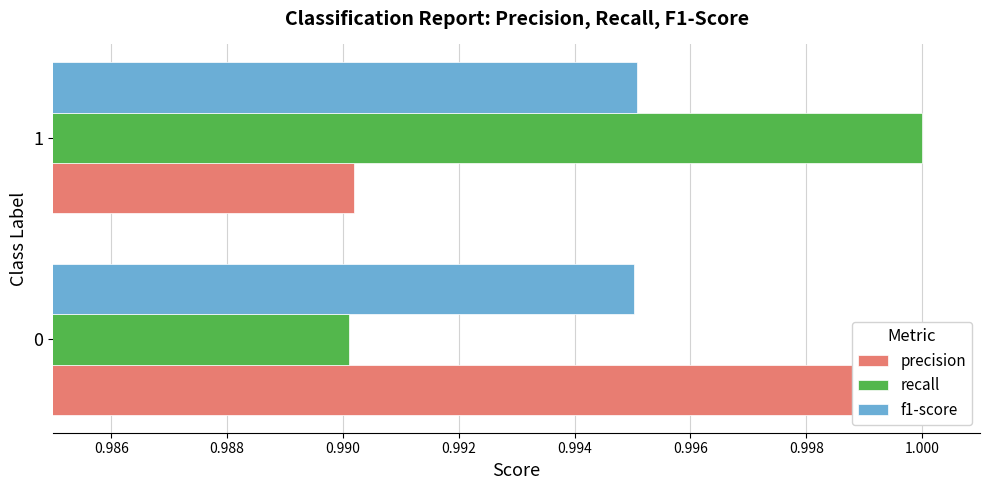

Which series has the widest spread of values?

recall